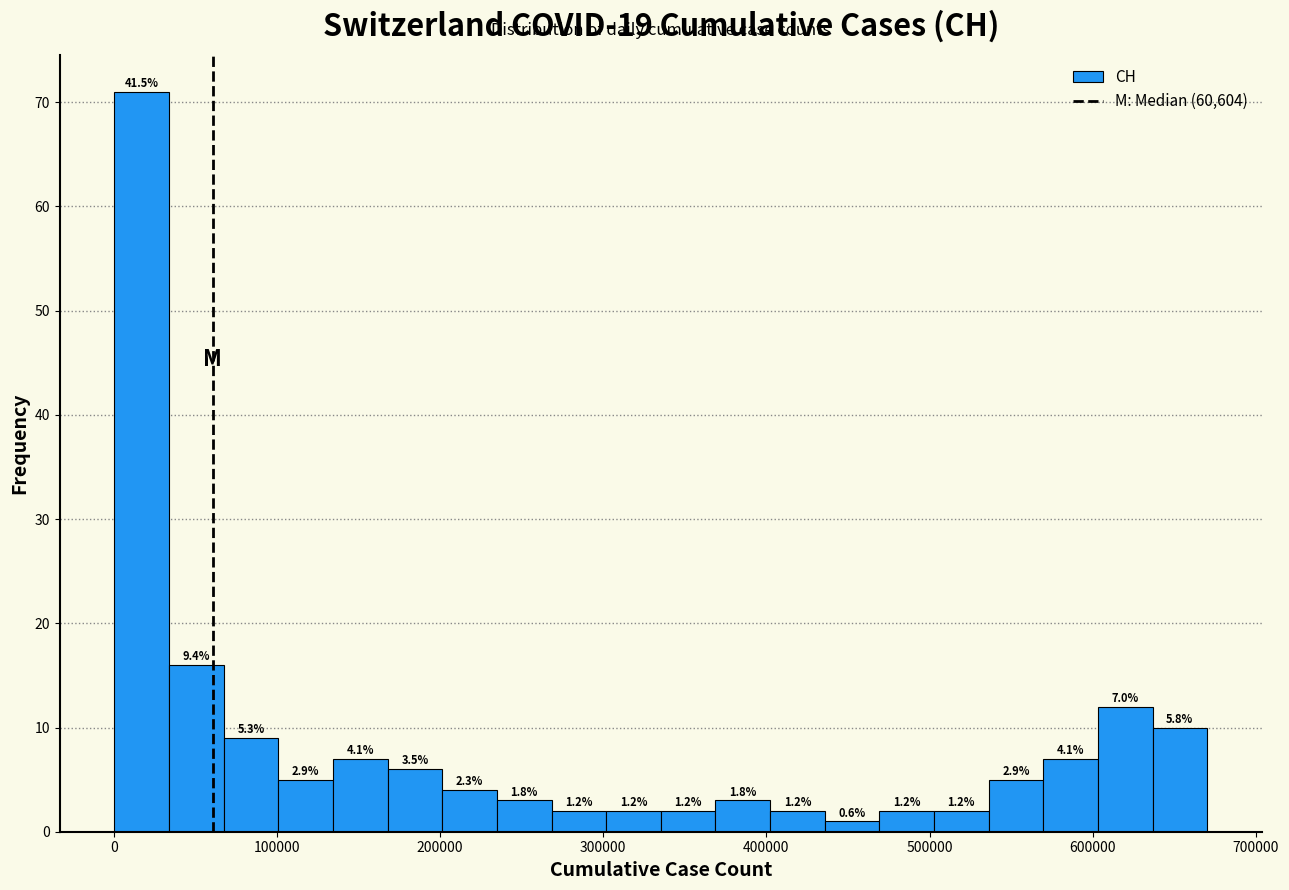

Read against the x-axis, roughly where is the centre of the tallest bar?

20000